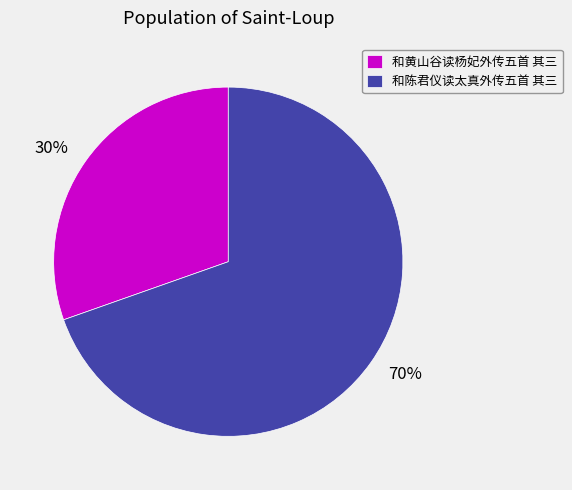

Count the number of slices in the pie.

2